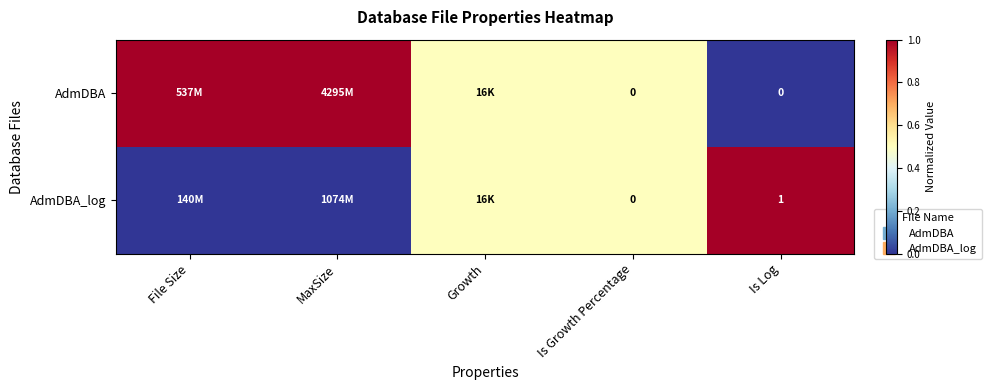

At how many categories does at least one series exceed 0?

5